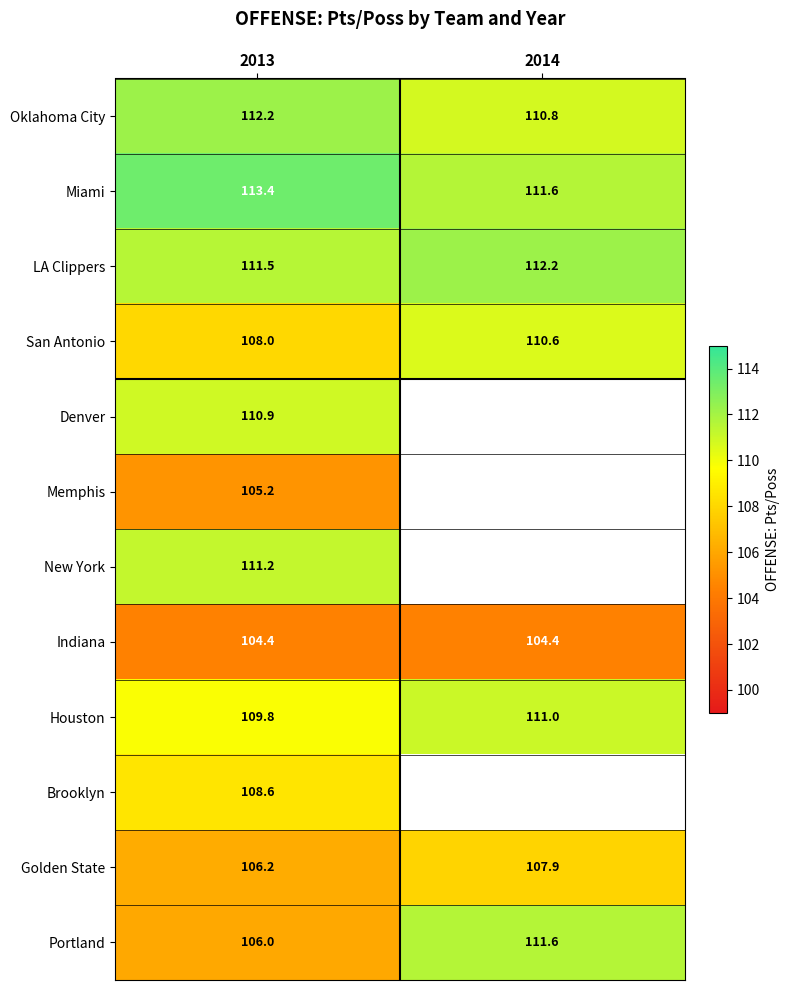

What is the maximum value for Indiana?

104.4